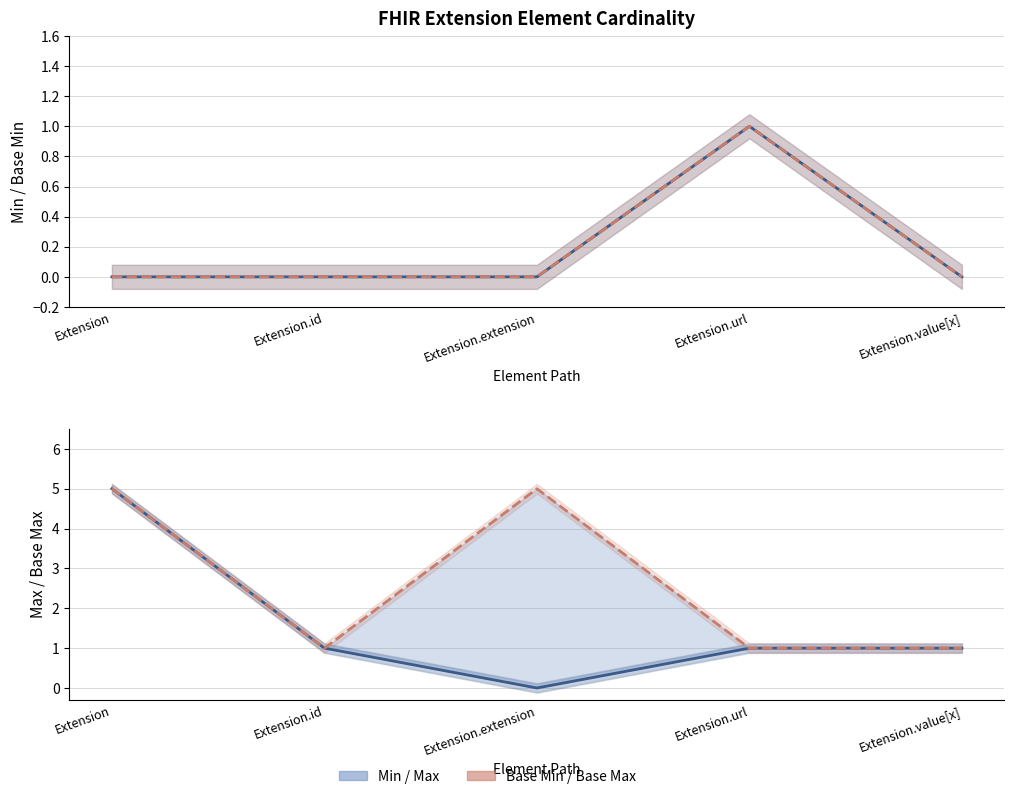

Which category has the highest value in the Base Min (line) series?

Extension.url